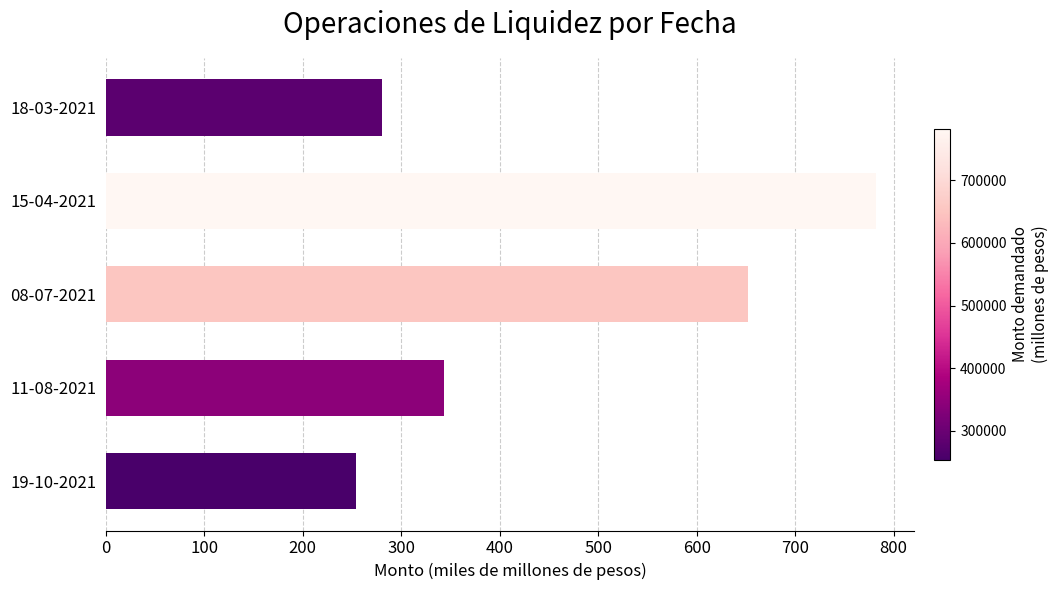

Are the bars horizontal?

Yes